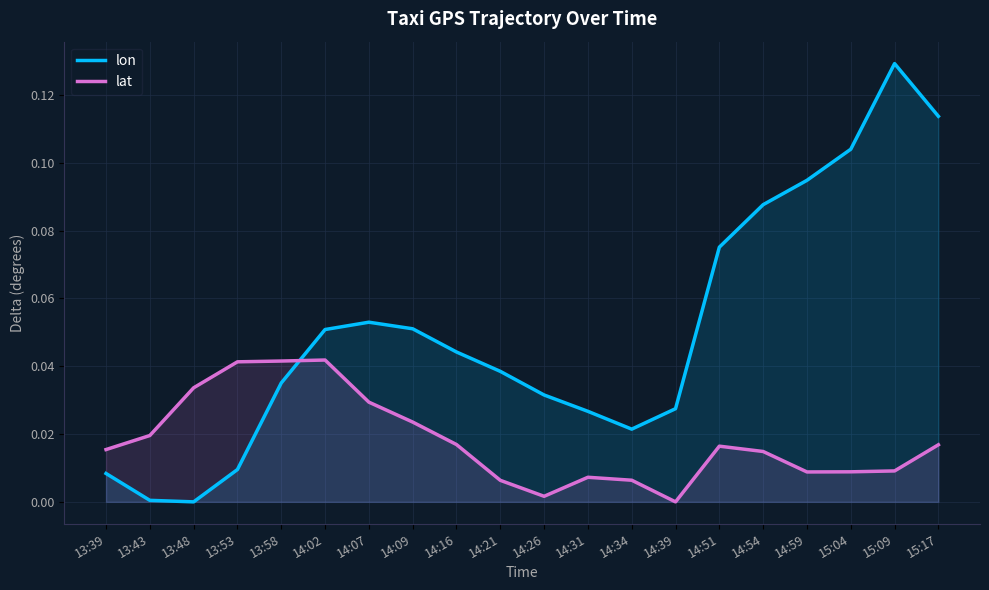

Read the lon value at 15:17.

0.1